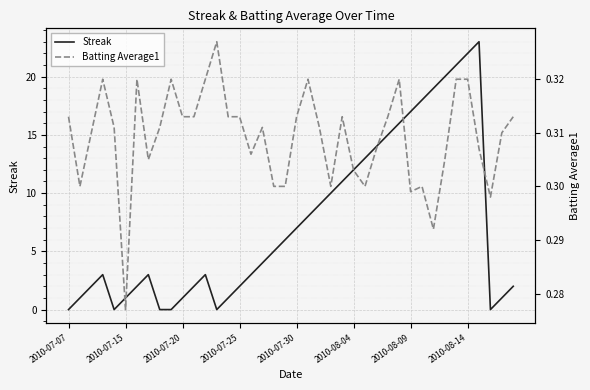

Which has a higher value, 17 or 12?

17